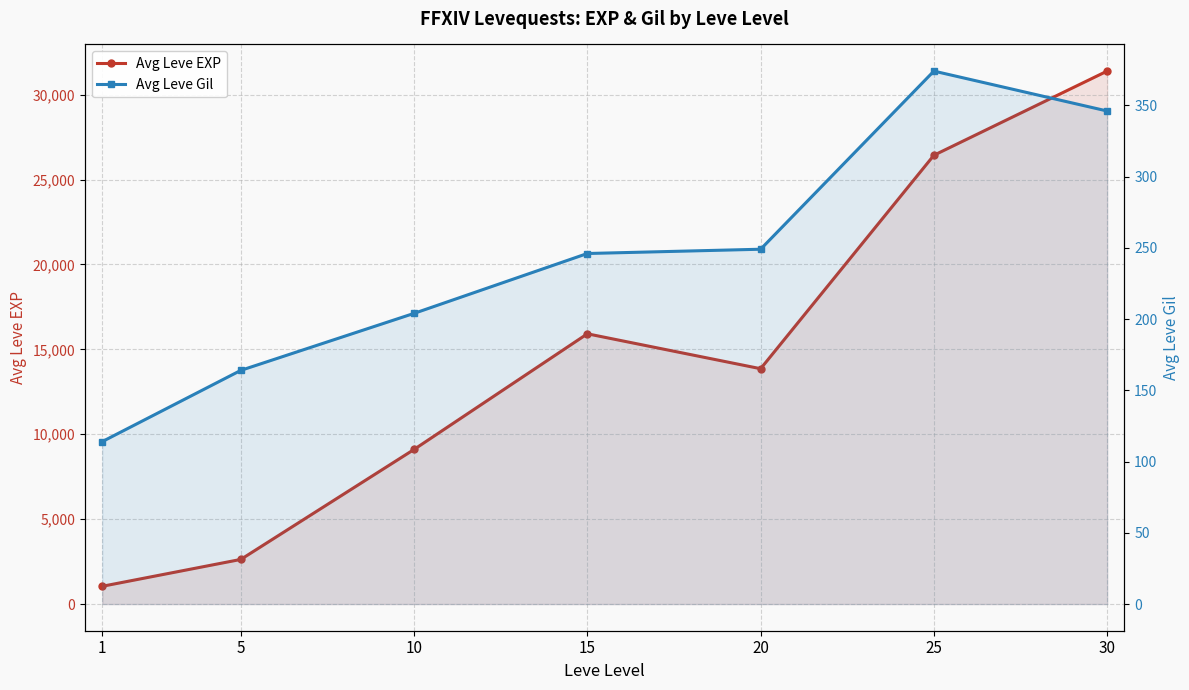

What is the total value across all series at 1?

1161